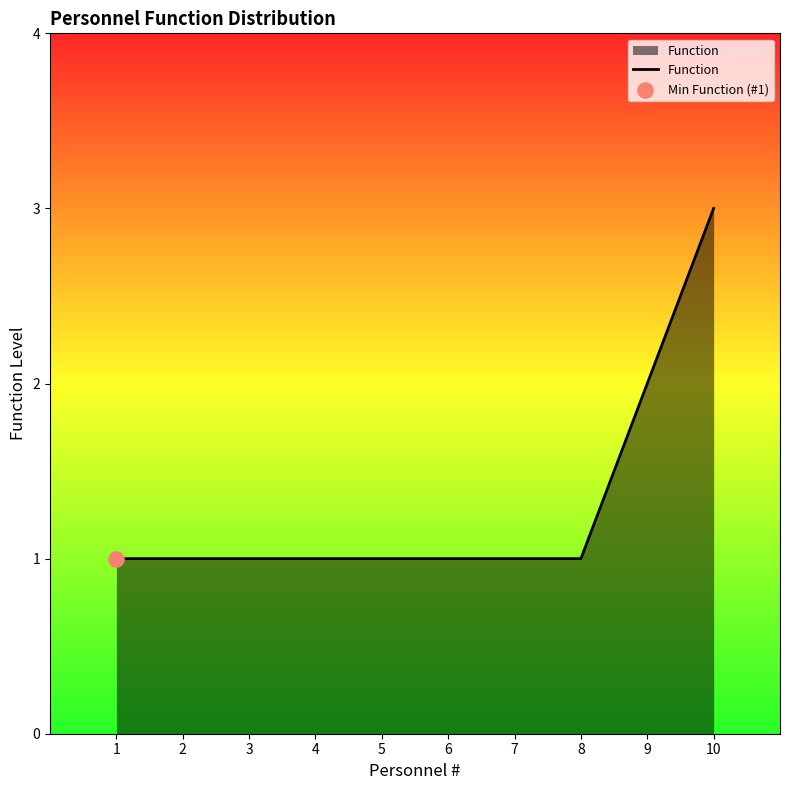

Which has a higher value, 4 or 9?

9